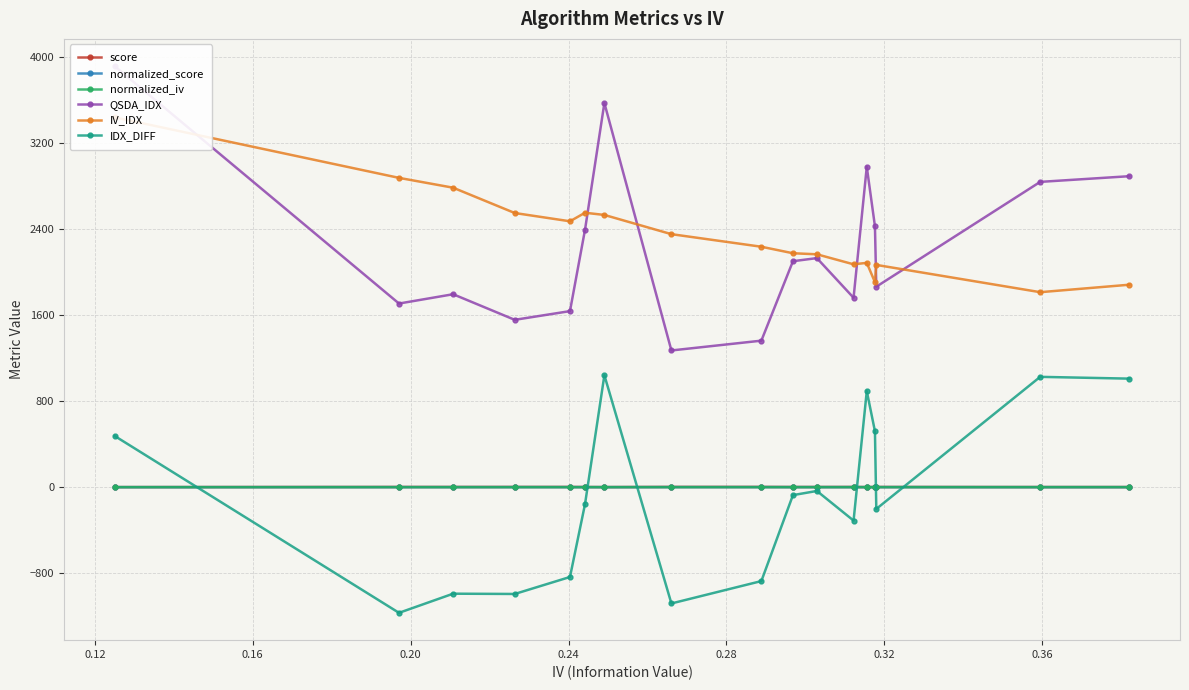

What is the value of the IDX_DIFF point at the 7th from the left?

1039.7